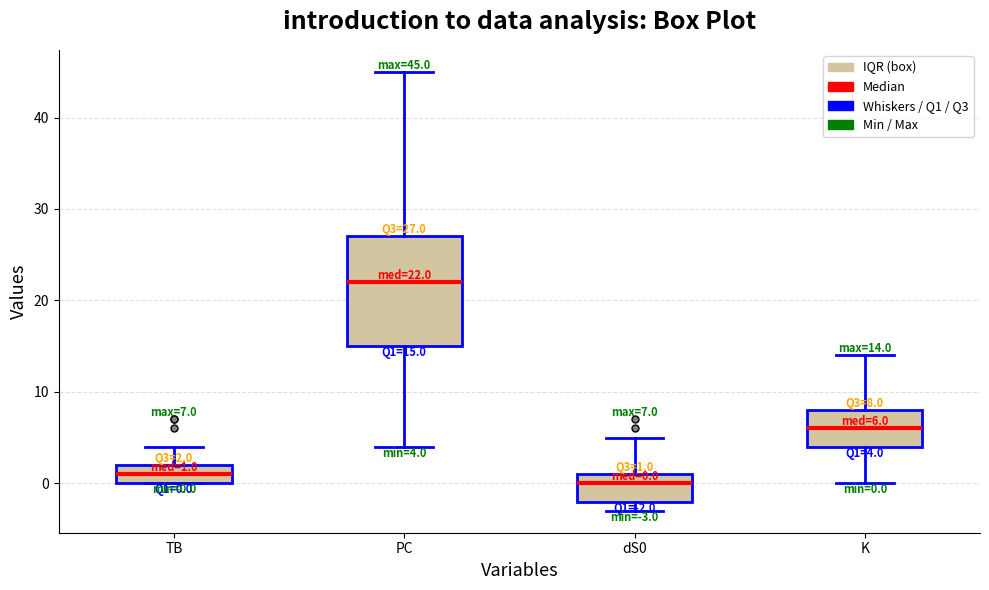

Which box has the lowest median line?

dS0